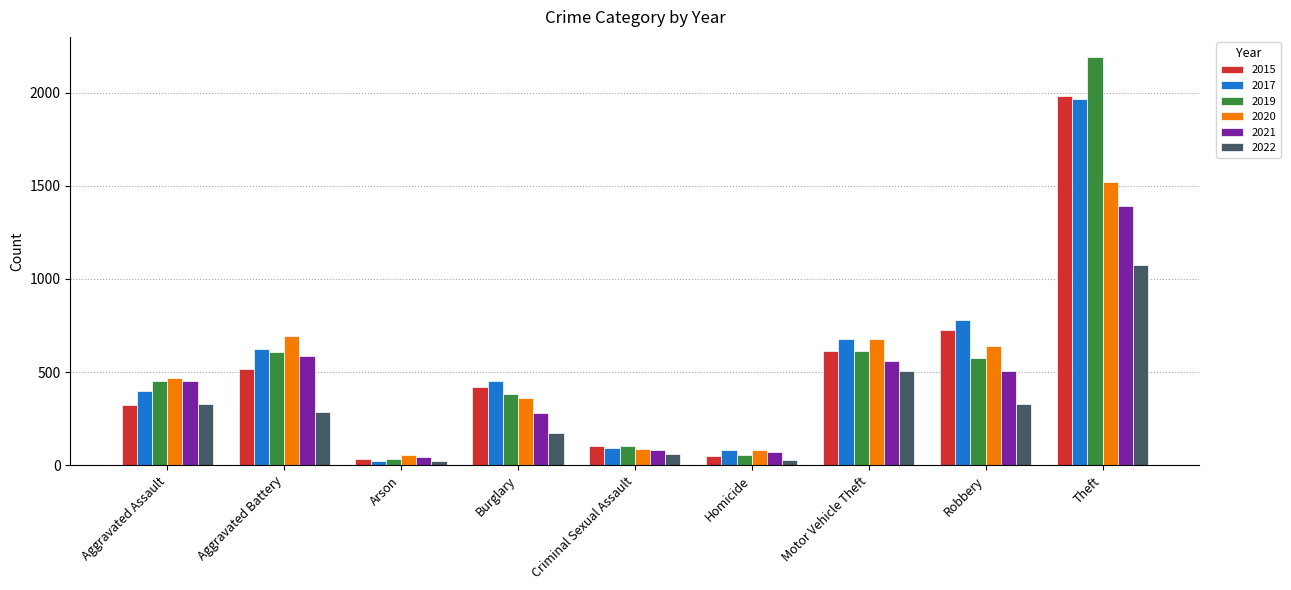

What is the highest value of the 2021 series?

1392